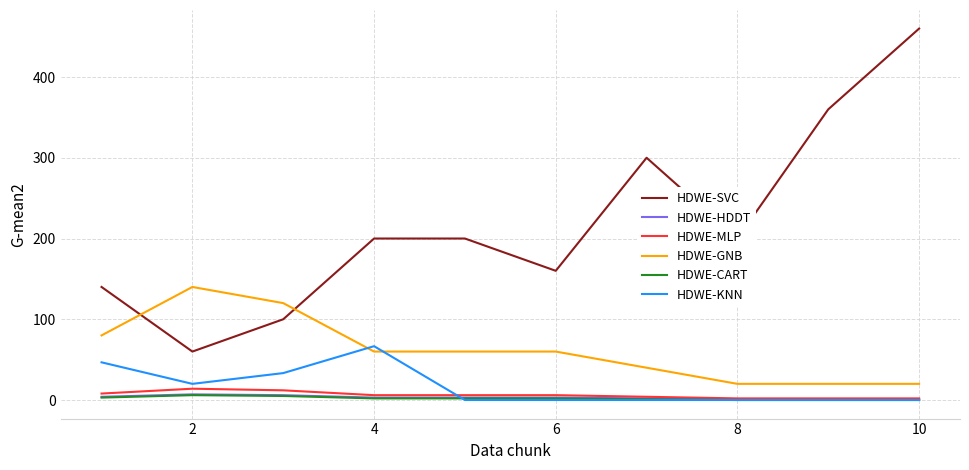

What is the maximum value shown in the chart?

460.0